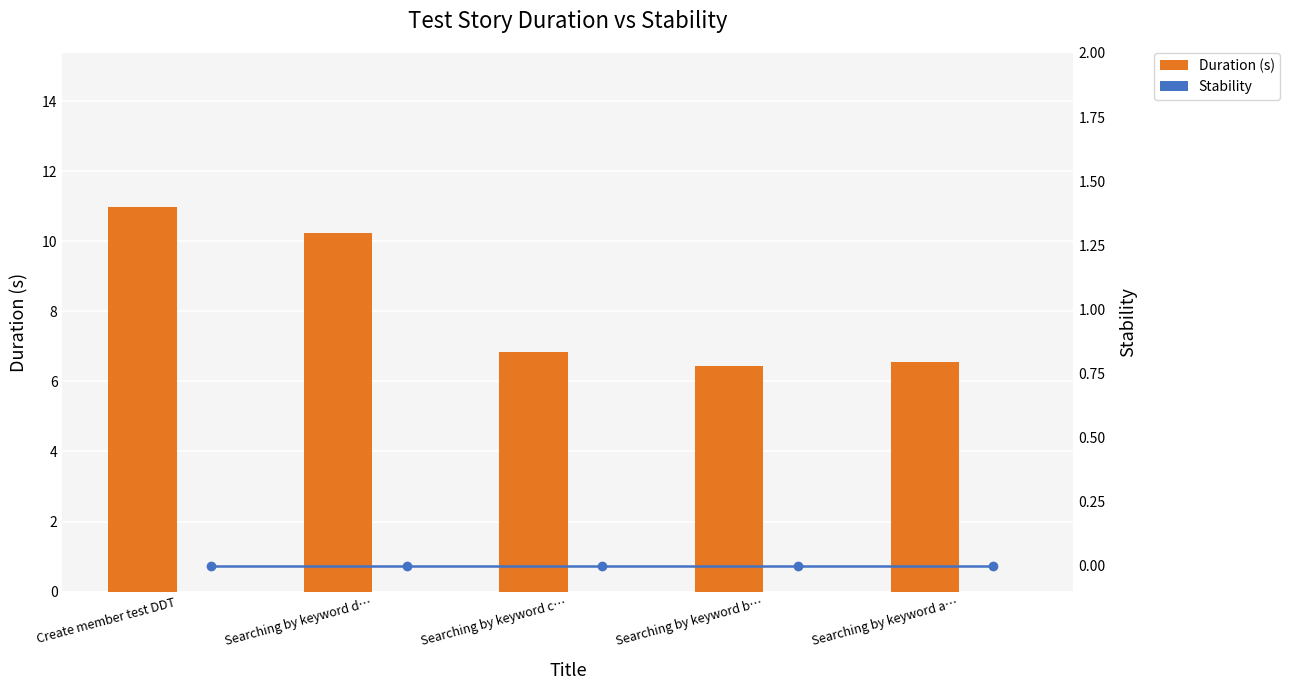

Reading right to left, list all the values displayed in this chart.

Duration (s): Searching by keyword a…=6.5	Searching by keyword b…=6.4	Searching by keyword c…=6.8	Searching by keyword d…=10.2	Create member test DDT=11.0
Stability: Searching by keyword a…=0.0	Searching by keyword b…=0.0	Searching by keyword c…=0.0	Searching by keyword d…=0.0	Create member test DDT=0.0